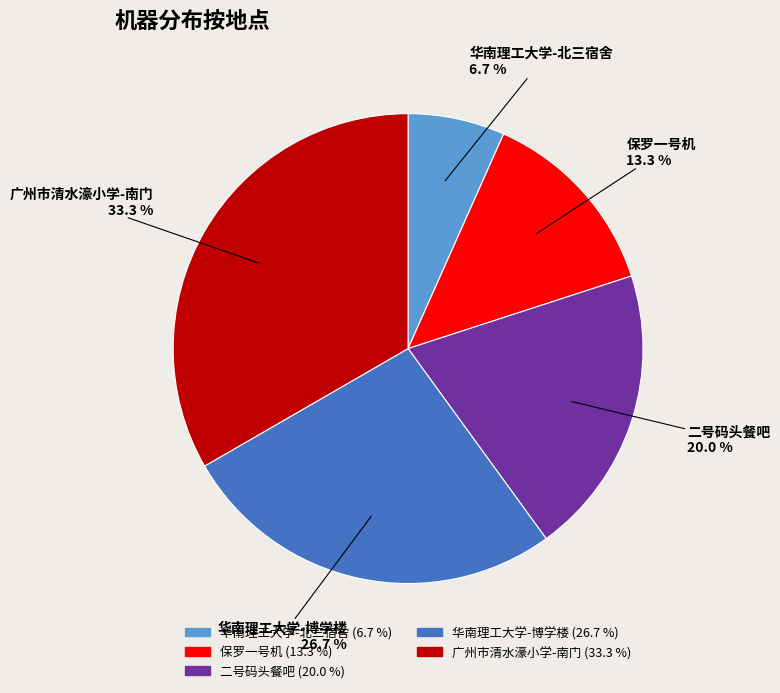

Combined, do 华南理工大学-北三宿舍 and 二号码头餐吧 account for over 50%?

No